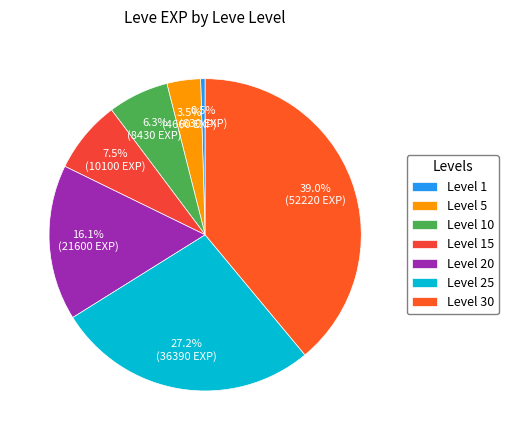

What is the largest slice in the pie chart?

Level 30